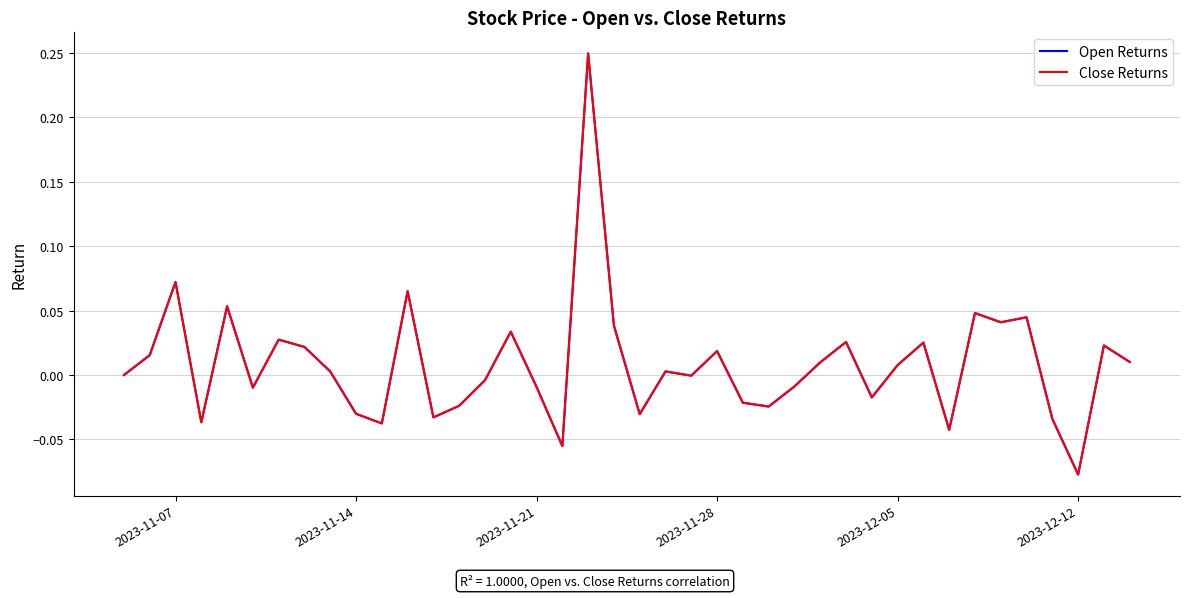

Does the chart have visible grid lines?

Yes